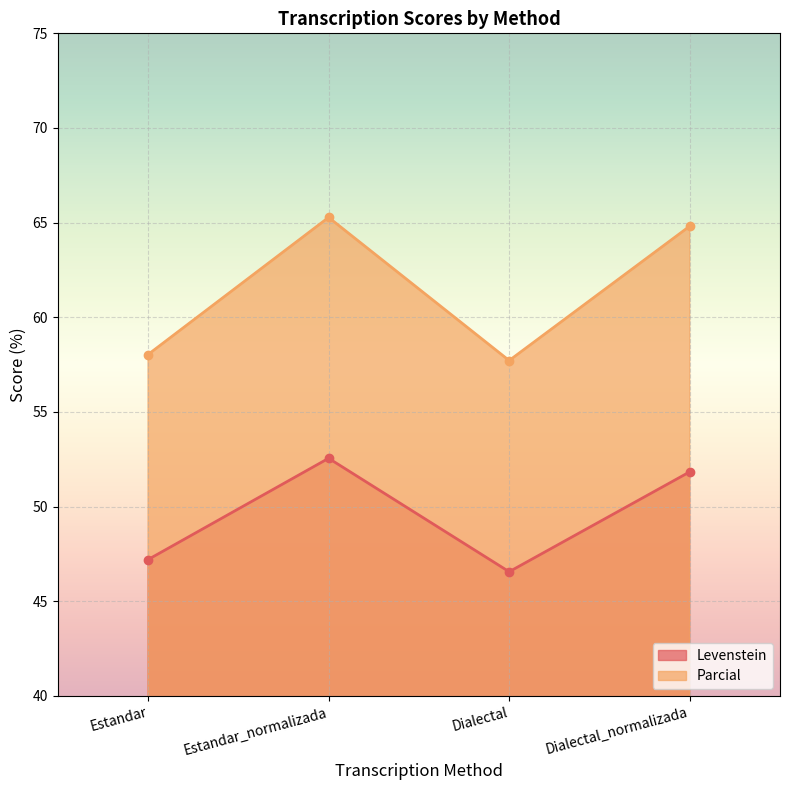

How many lines are shown in the chart?

2